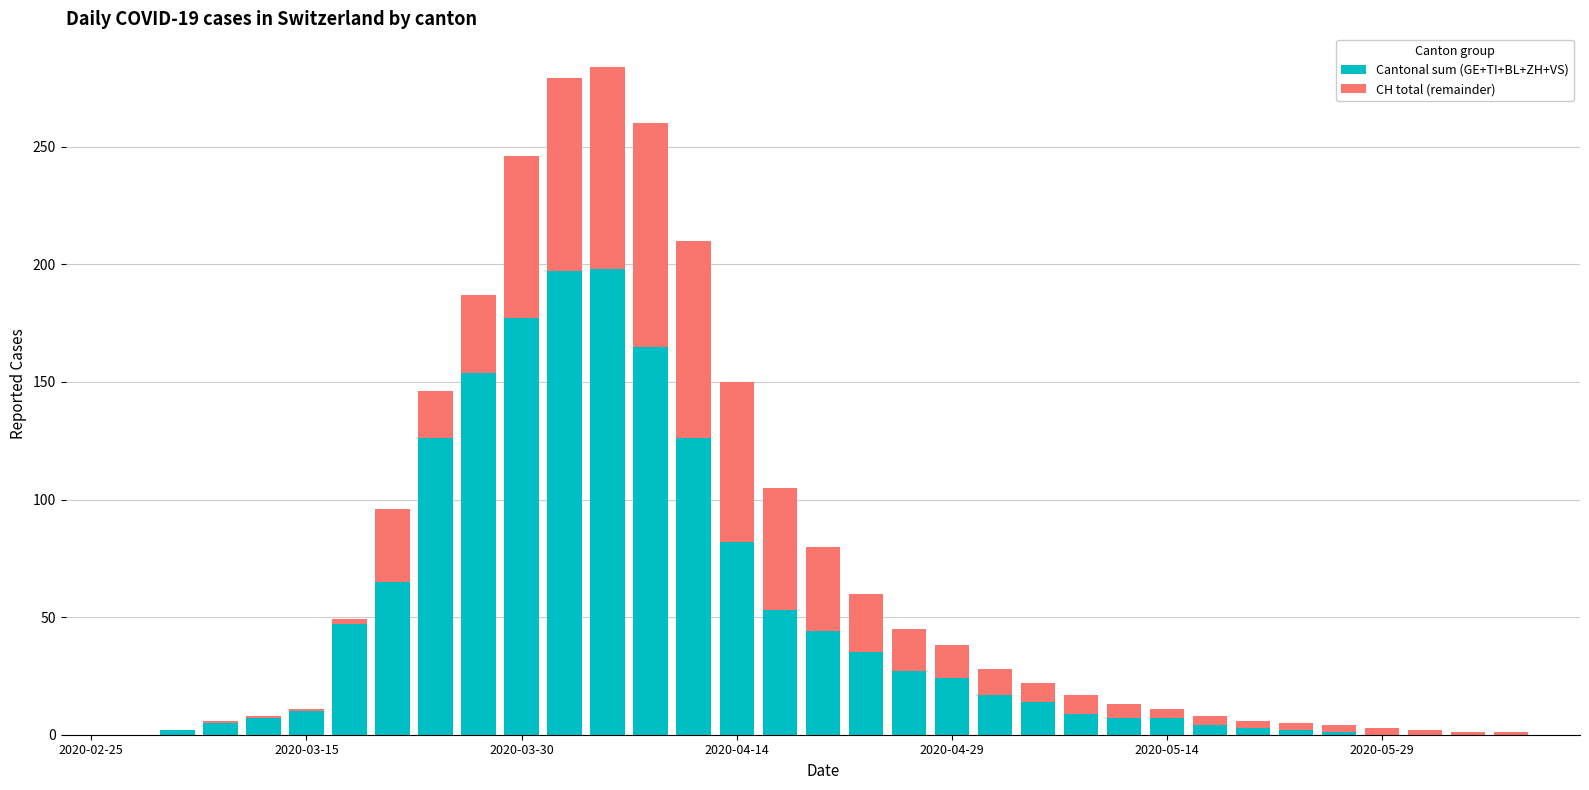

What is the maximum value for Cantonal sum (GE+TI+BL+ZH+VS)?

198